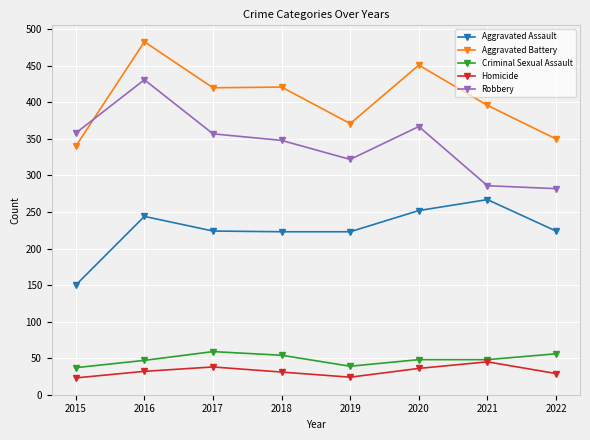

Which series has the largest range (max minus min)?

Robbery